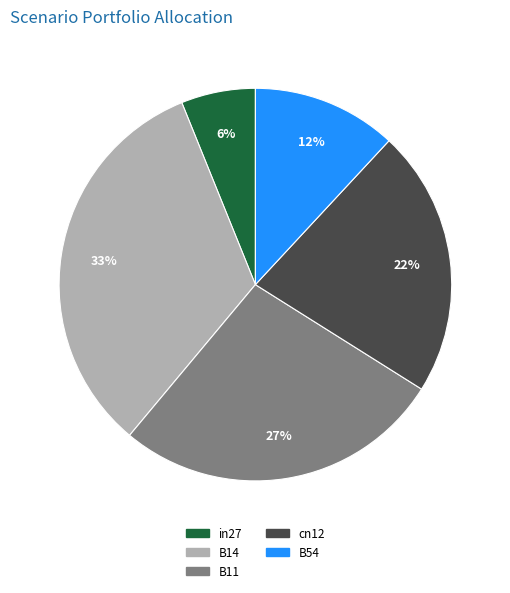

Rank the categories by value from lowest to highest.

in27, B54, cn12, B11, B14